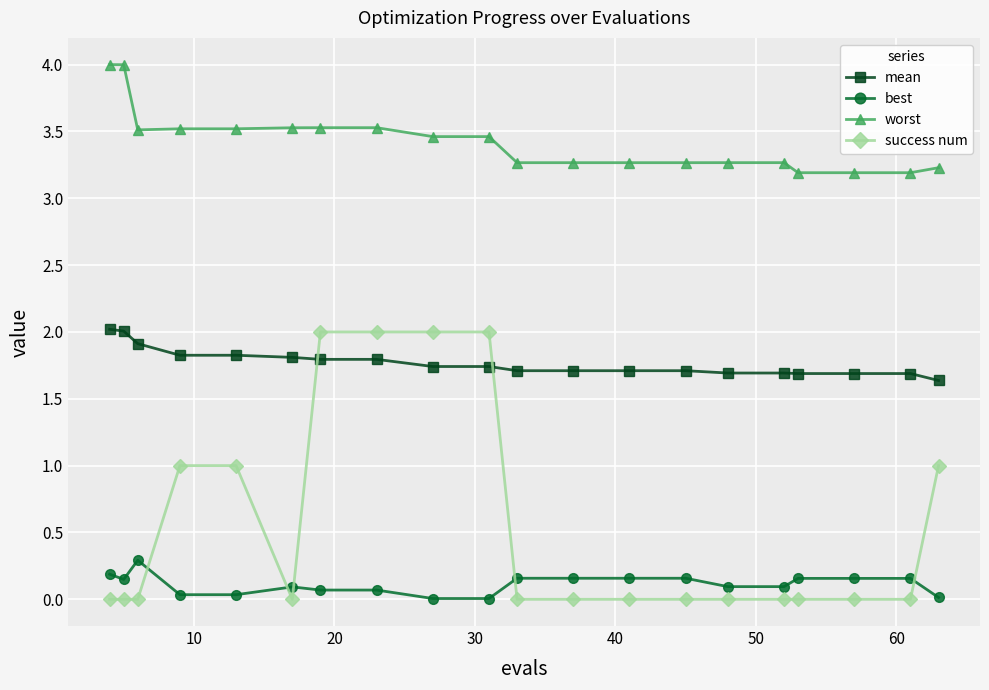

What is the difference between the maximum and minimum values in the worst series?

0.8